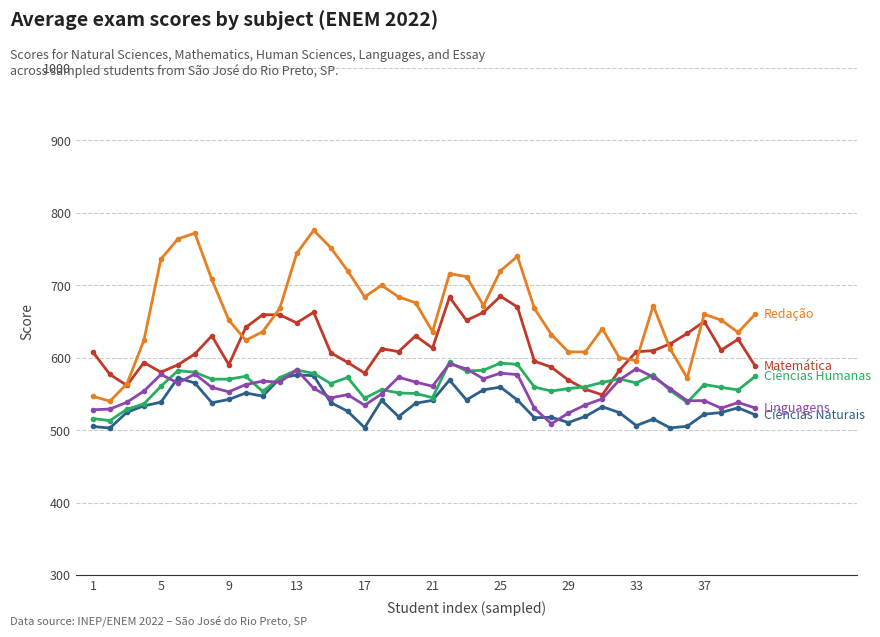

What is the smallest value displayed?

502.9